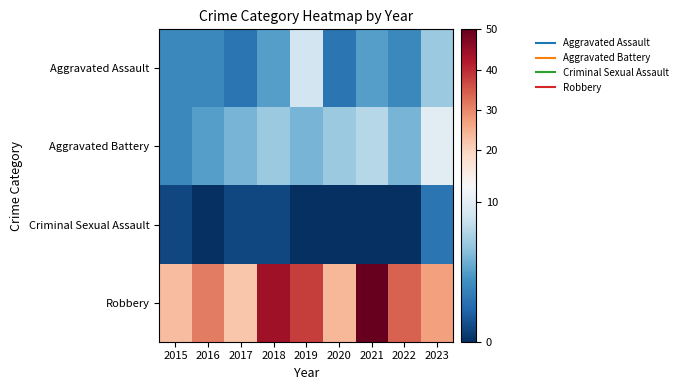

What is the total value across all series at 2023?

47